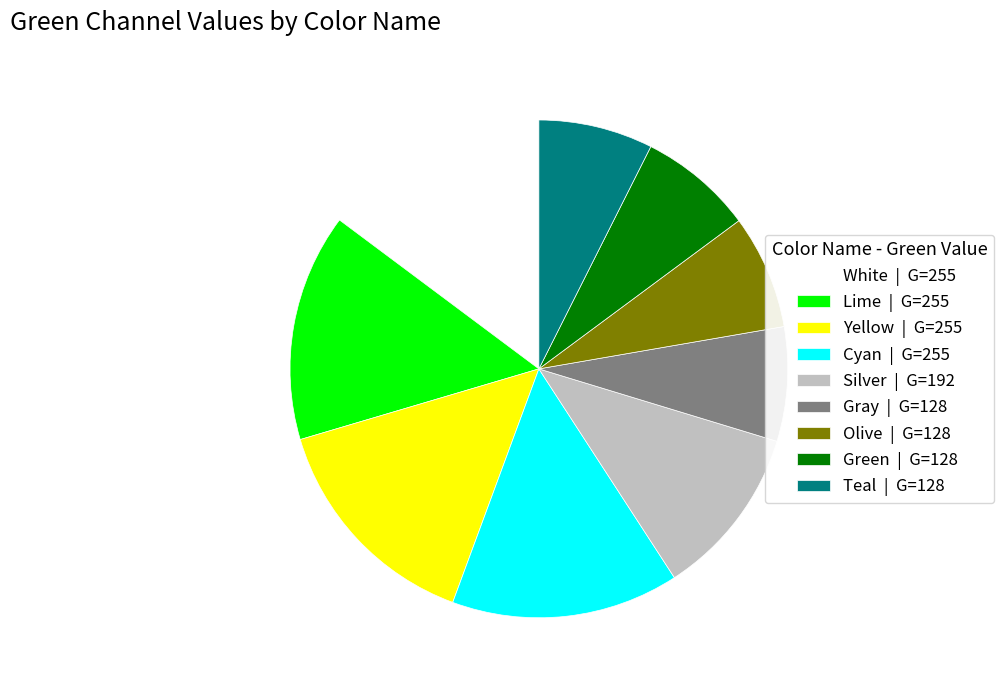

Is there a majority slice in this chart?

No